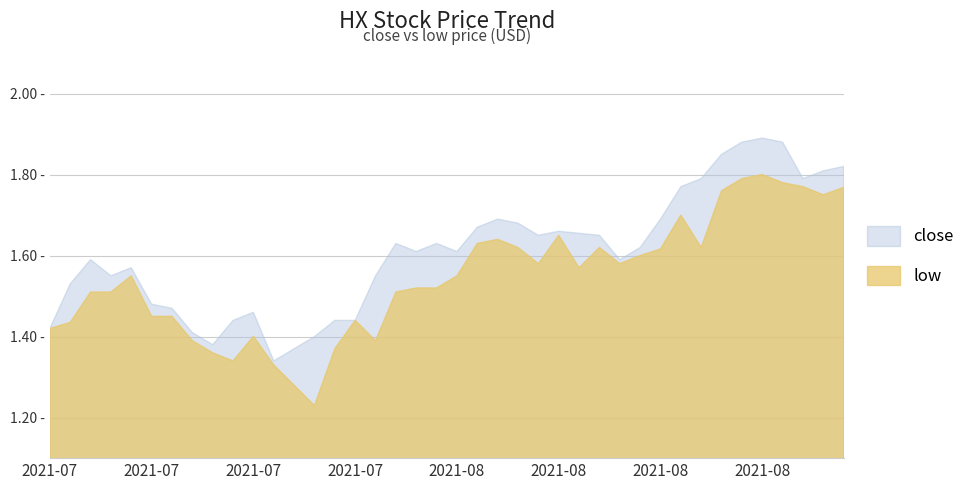

What is the difference between the maximum and minimum values in the low series?

0.6